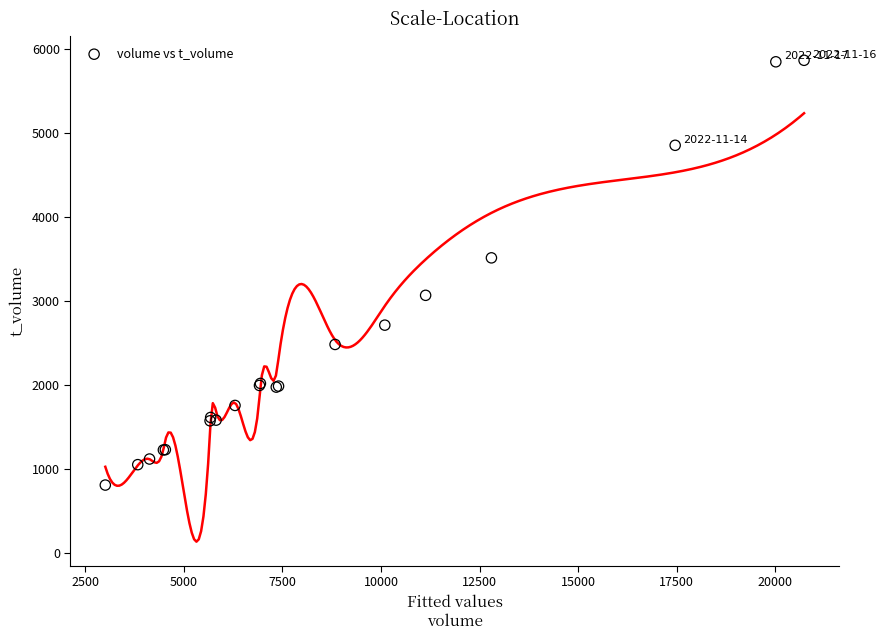

What Y value in the scatter plot is closest to 3335?

3512